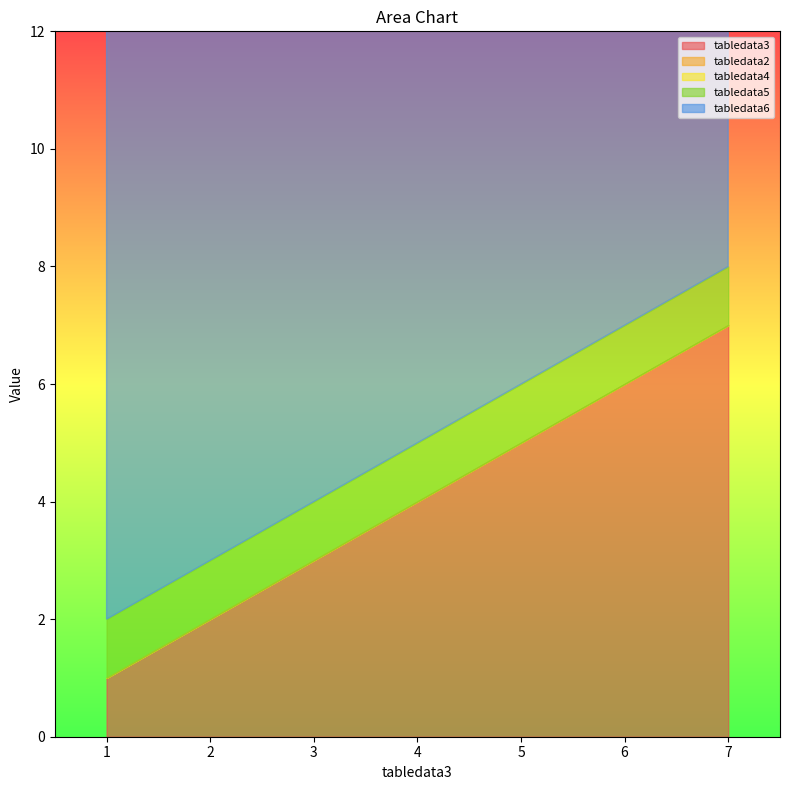

True or false: tabledata4 and tabledata5 cross at least once.

False